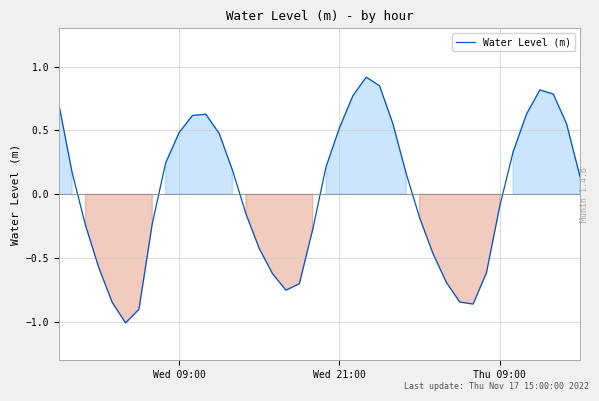

What is the smallest value displayed?

-1.0